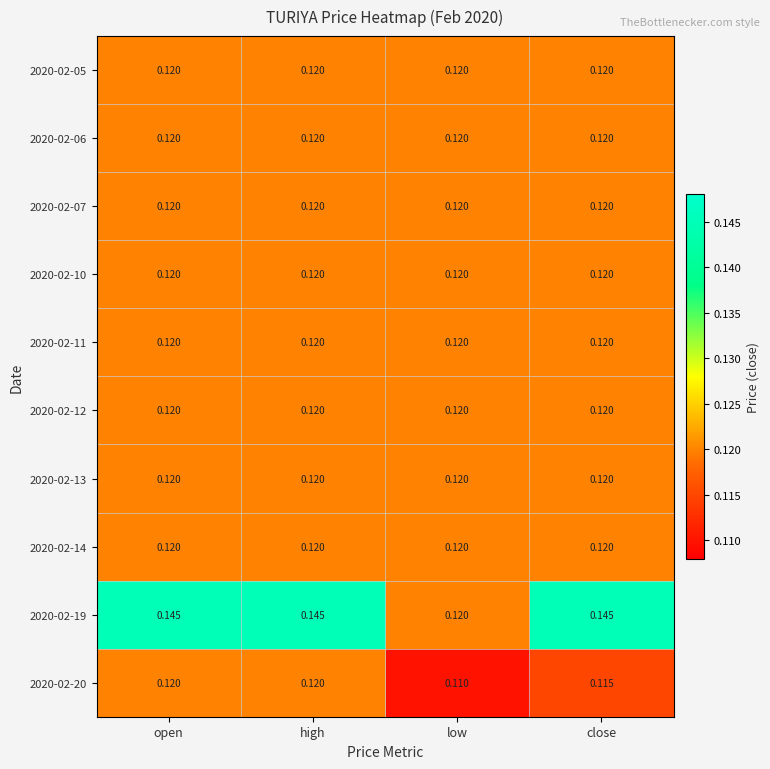

At how many categories does at least one series exceed 0?

4